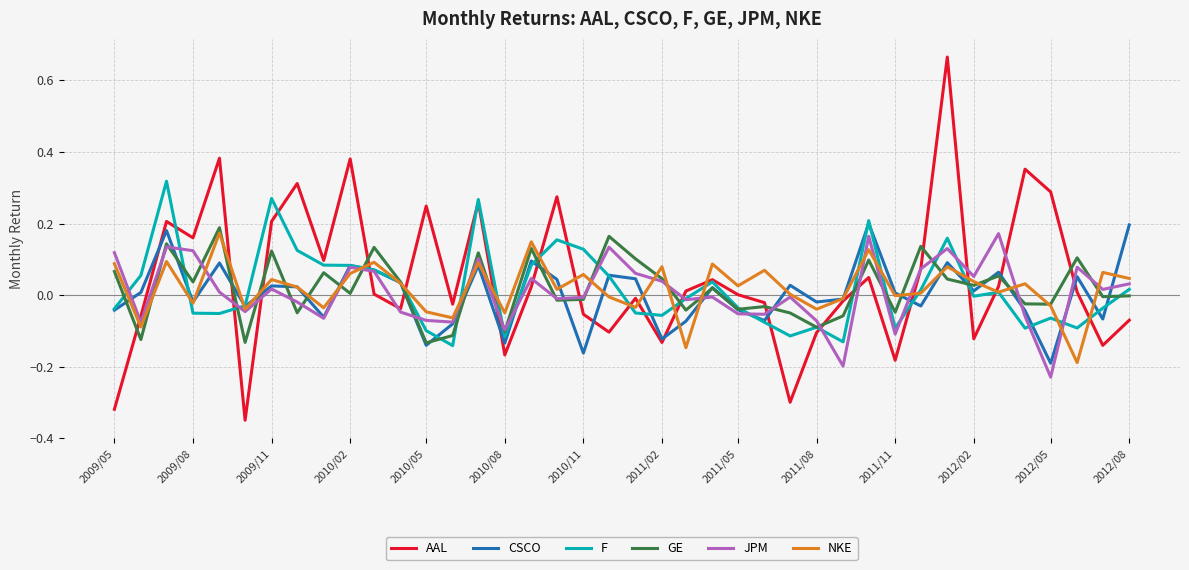

Which series has the widest spread of values?

AAL